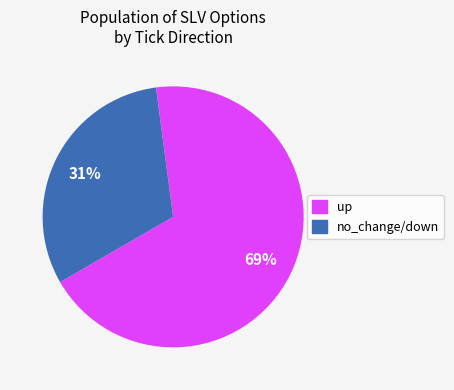

Is there any slice that represents more than half of the pie?

Yes